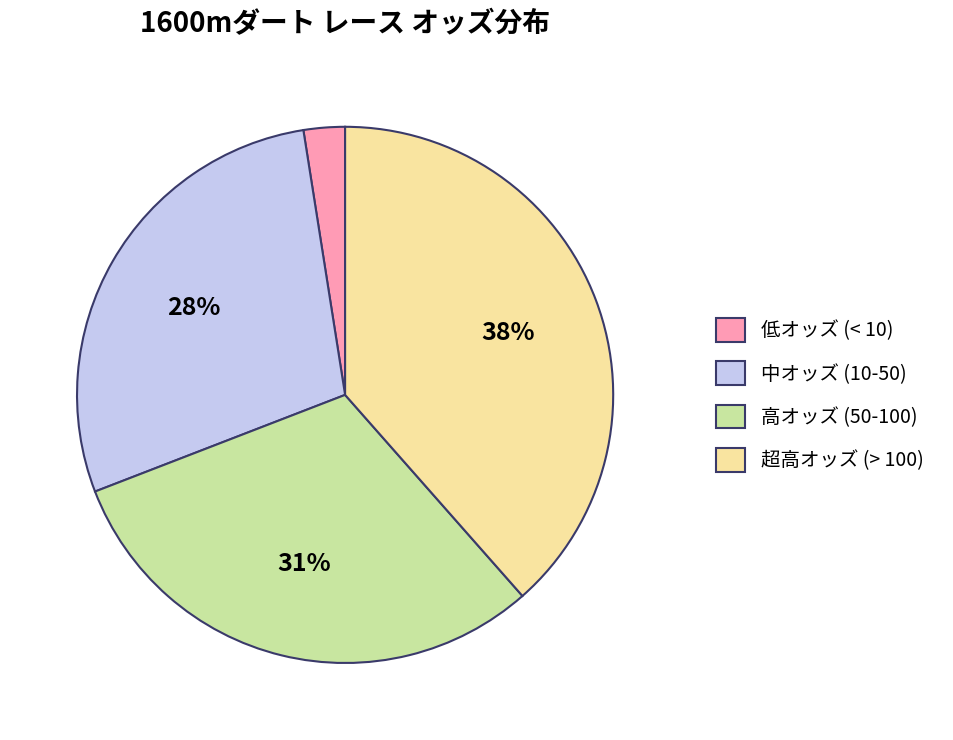

Is there a majority slice in this chart?

No